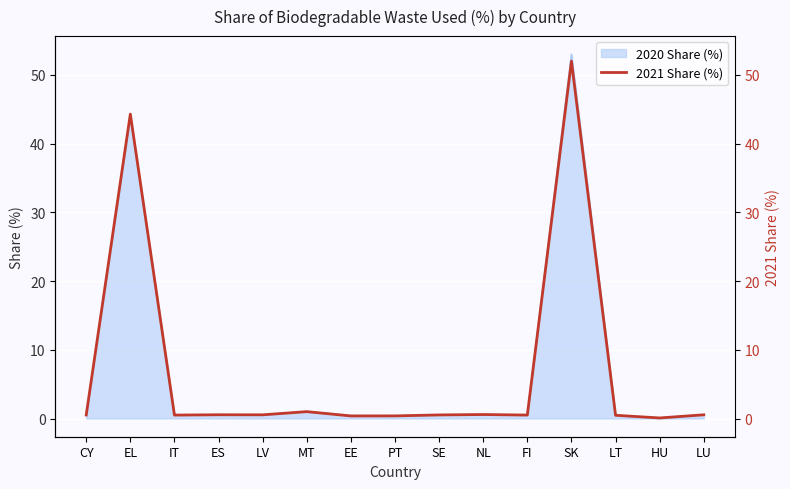

What is the smallest value displayed?

0.1